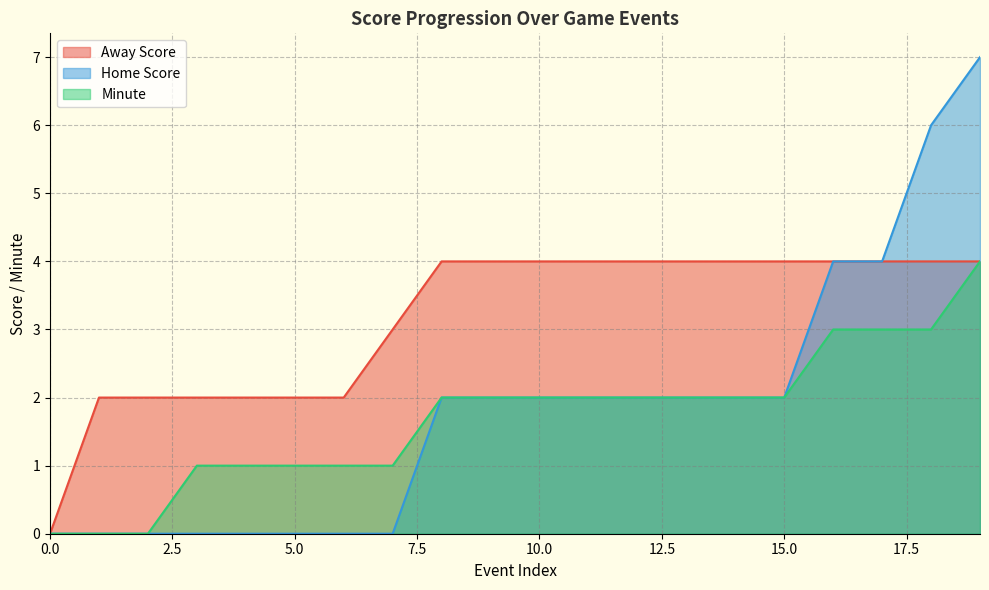

Reading left to right, list all the values displayed in this chart.

Away Score: 0	2	2	2	2	2	2	3	4	4	4	4	4	4	4	4	4	4	4	4
Home Score: 0	0	0	0	0	0	0	0	2	2	2	2	2	2	2	2	4	4	6	7
Minute: 0	0	0	1	1	1	1	1	2	2	2	2	2	2	2	2	3	3	3	4